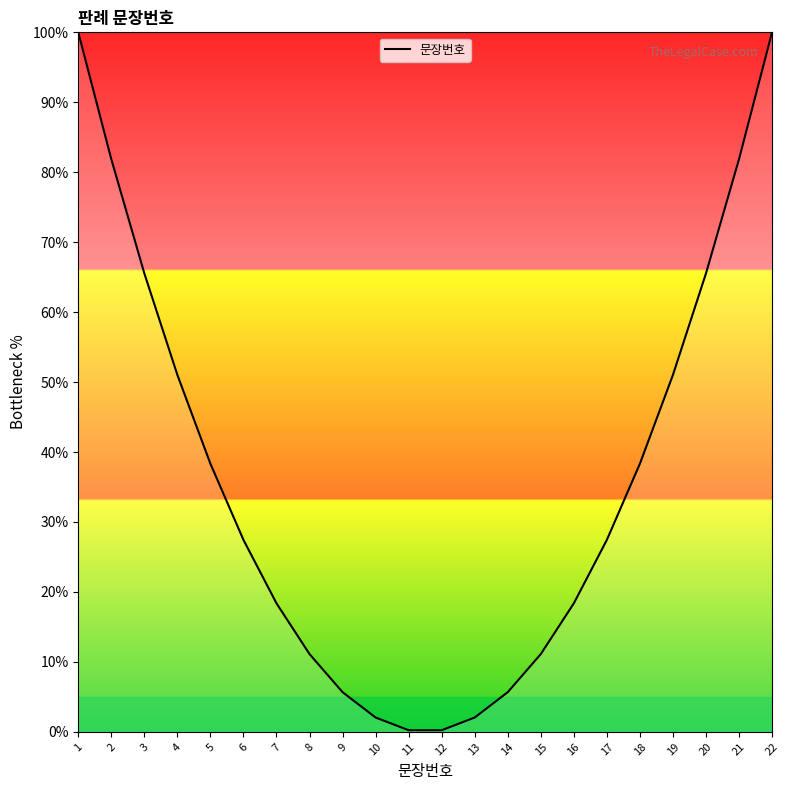

Does the chart have visible grid lines?

No